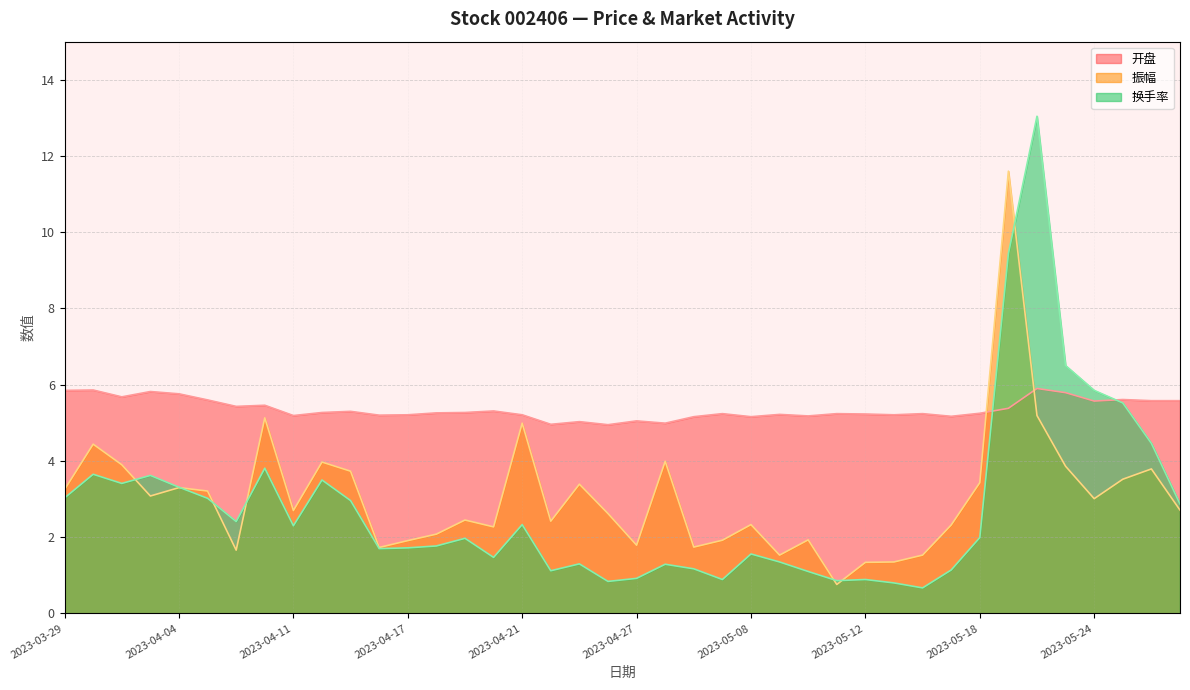

At which category does 开盘 reach its first local peak?

2023-03-30